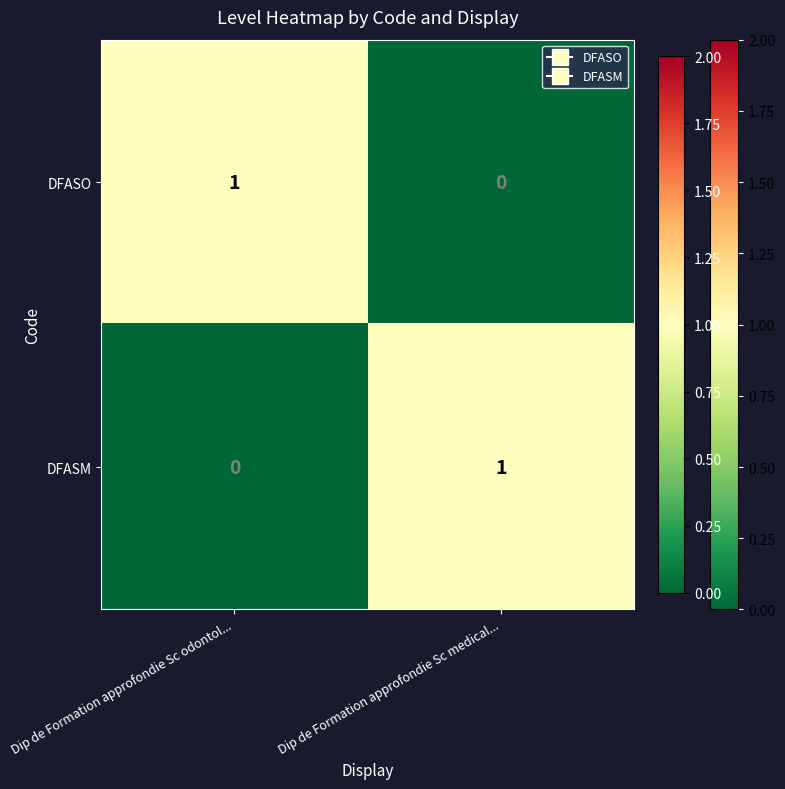

List the labels in order of DFASO value, largest first.

Dip de Formation approfondie Sc odontol..., Dip de Formation approfondie Sc medical...